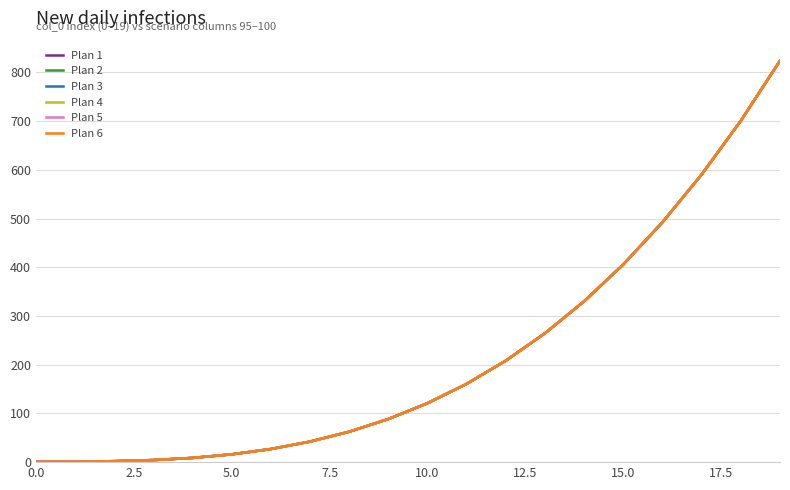

Which series has the largest total across all categories?

Plan 1